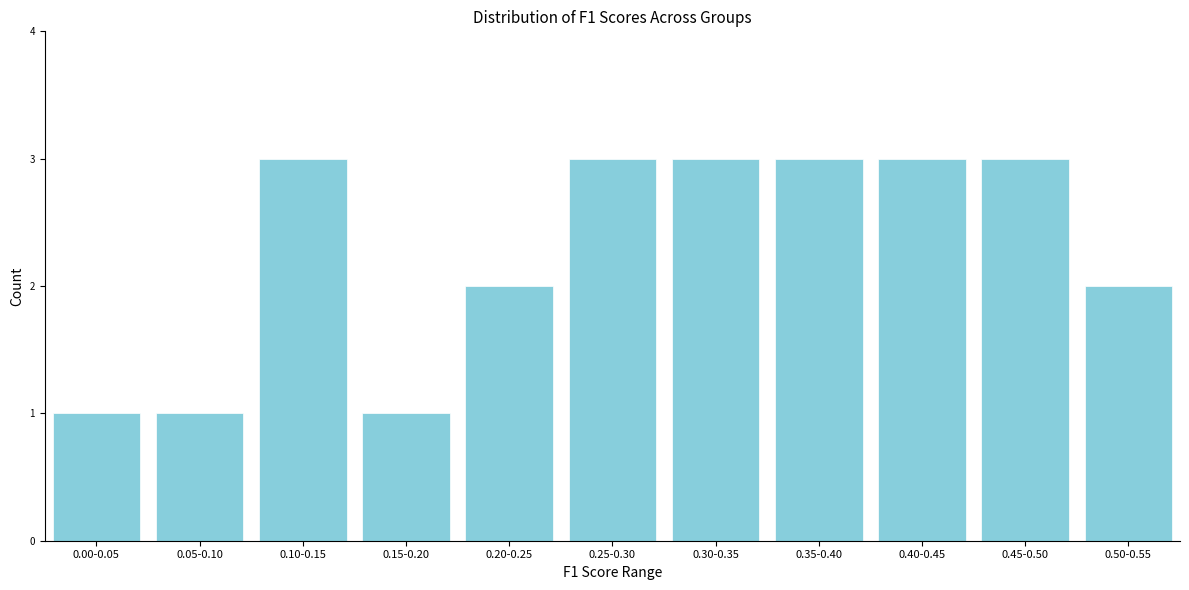

Reading right to left, what are all the values shown in this chart?

0.50-0.55=2	0.45-0.50=3	0.40-0.45=3	0.35-0.40=3	0.30-0.35=3	0.25-0.30=3	0.20-0.25=2	0.15-0.20=1	0.10-0.15=3	0.05-0.10=1	0.00-0.05=1